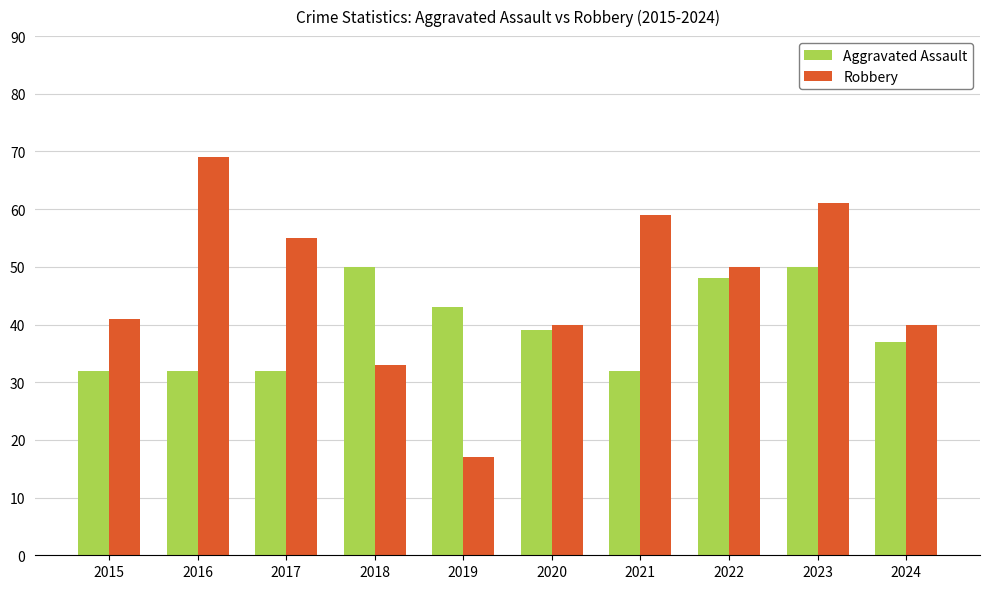

Where does the Aggravated Assault series first go above 39?

2018